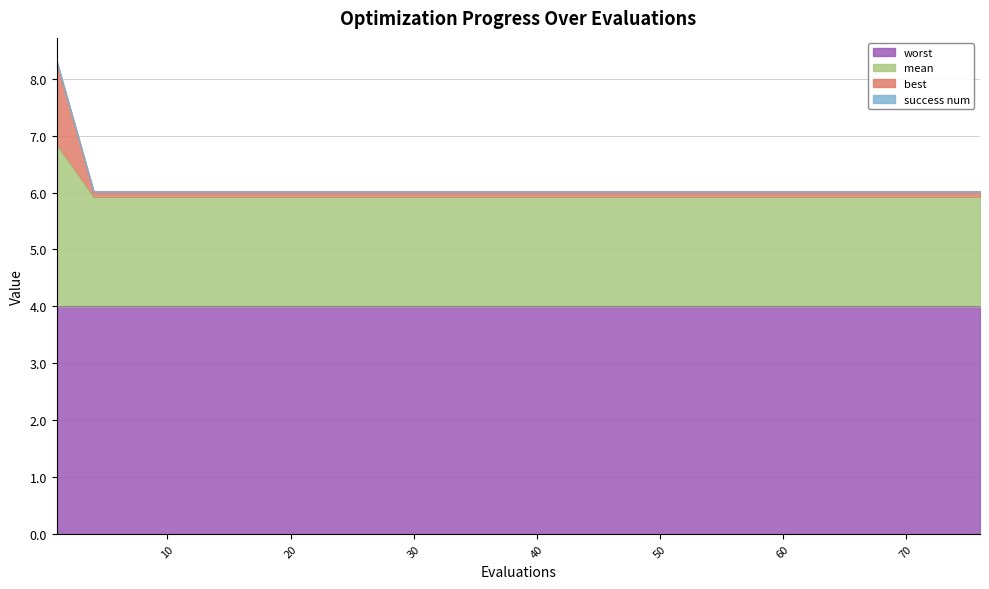

True or false: mean and best intersect in this chart.

False